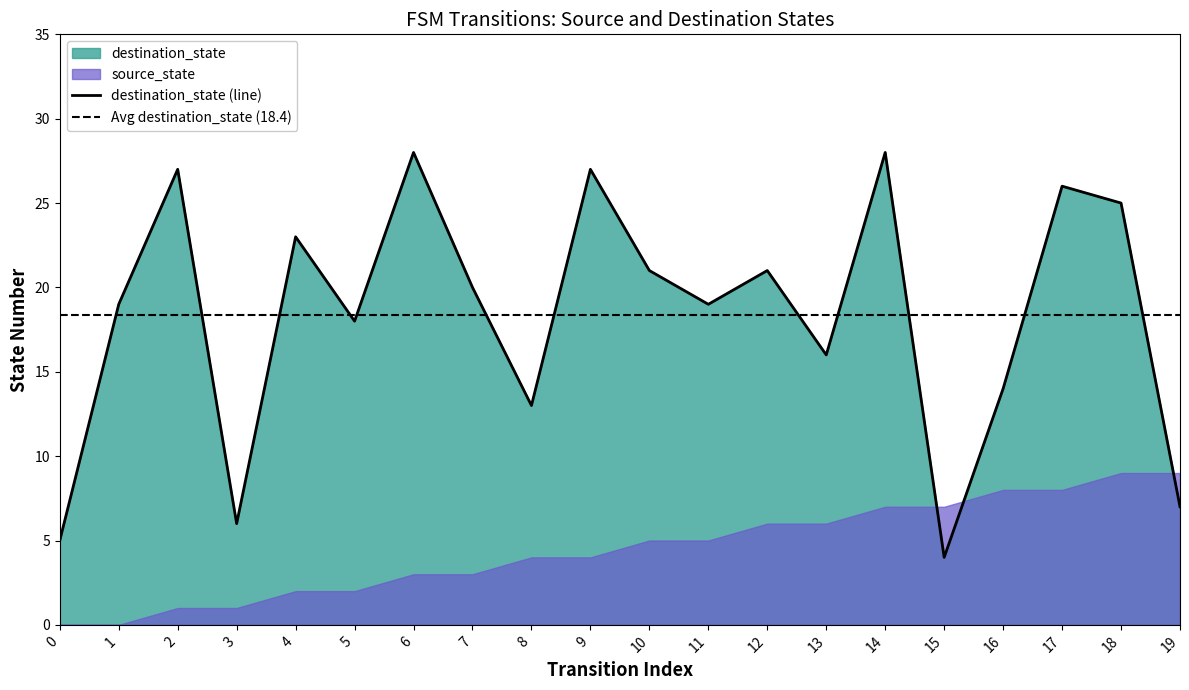

How many lines are shown in the chart?

1